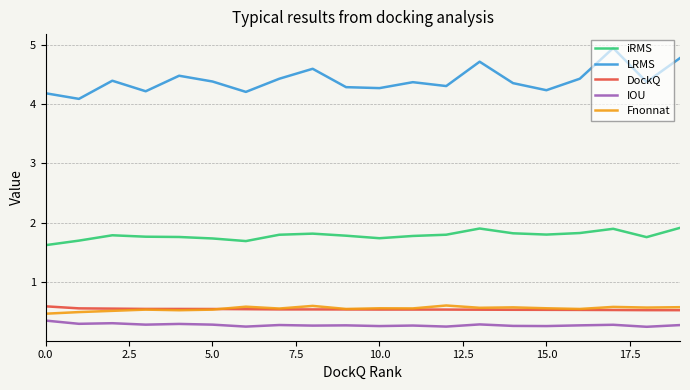

Which series has the largest total across all categories?

LRMS